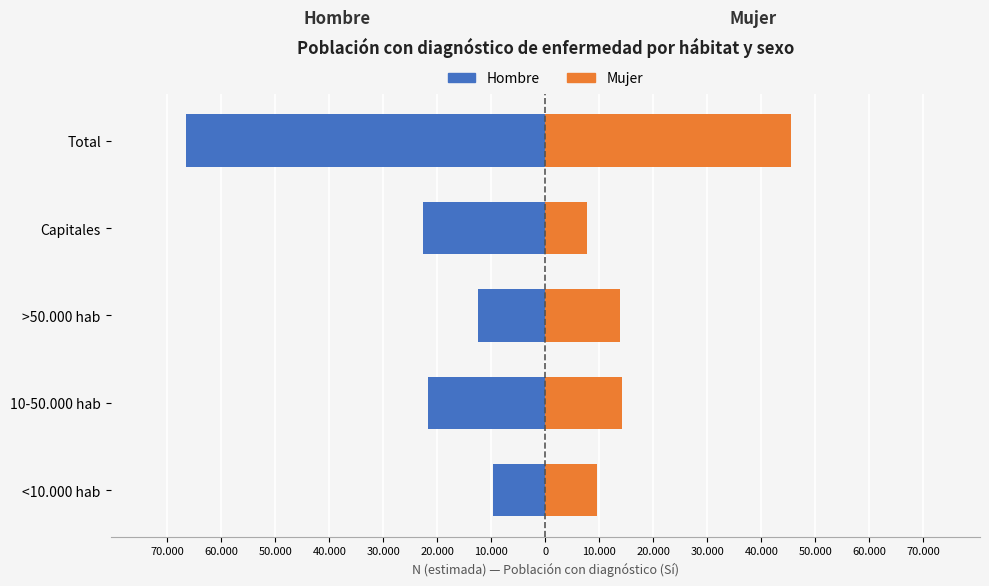

What is the greatest value displayed?

45519